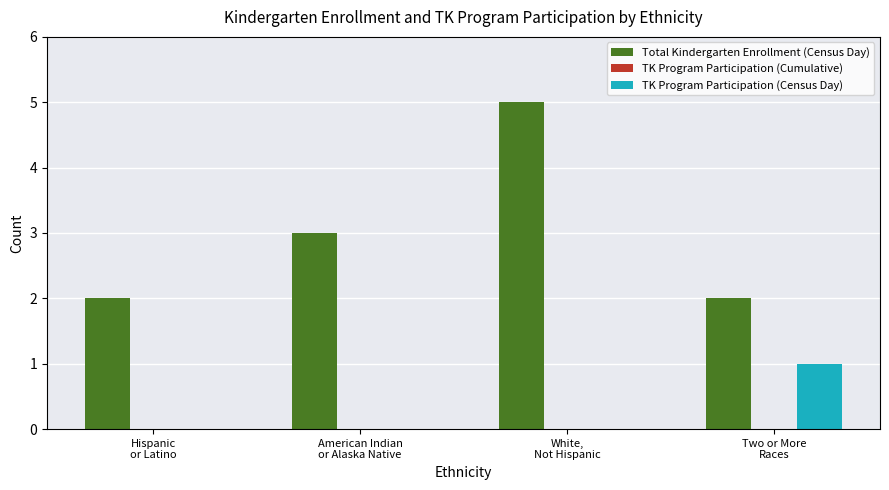

What is the sum of all Total Kindergarten Enrollment (Census Day) values?

12